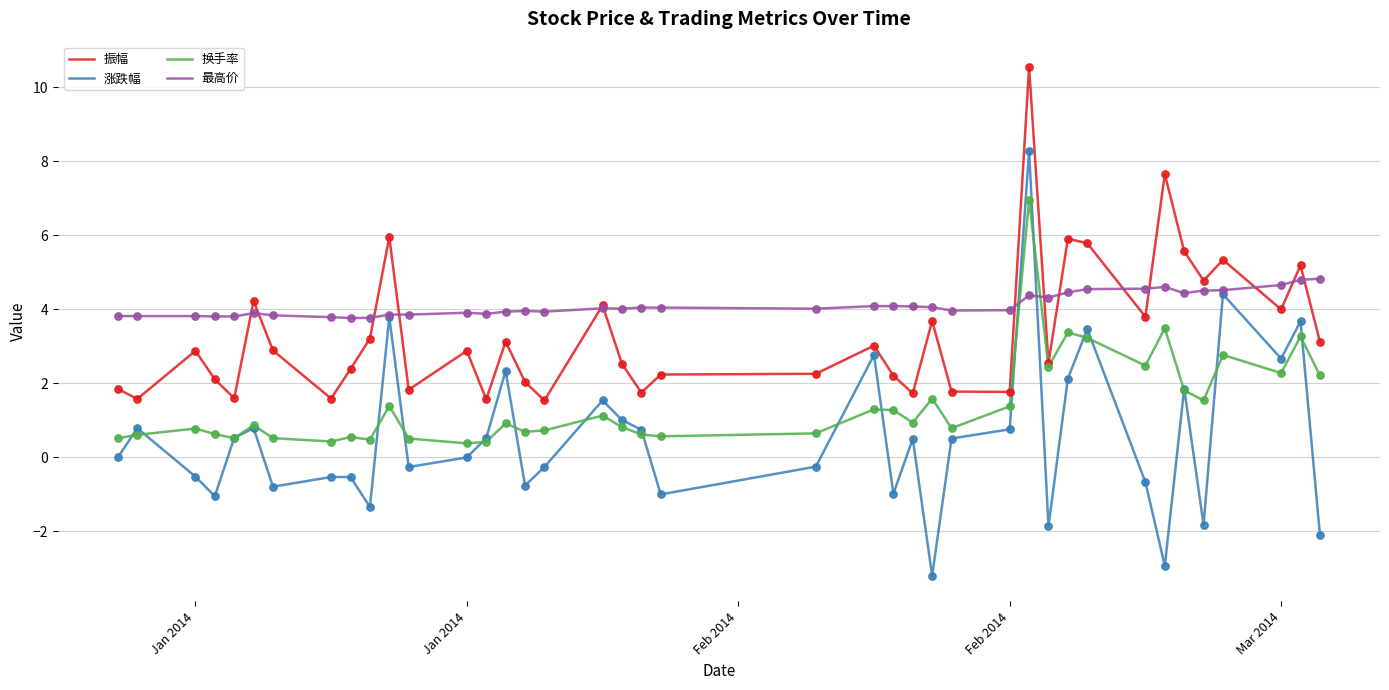

Which series has the largest total across all categories?

最高价